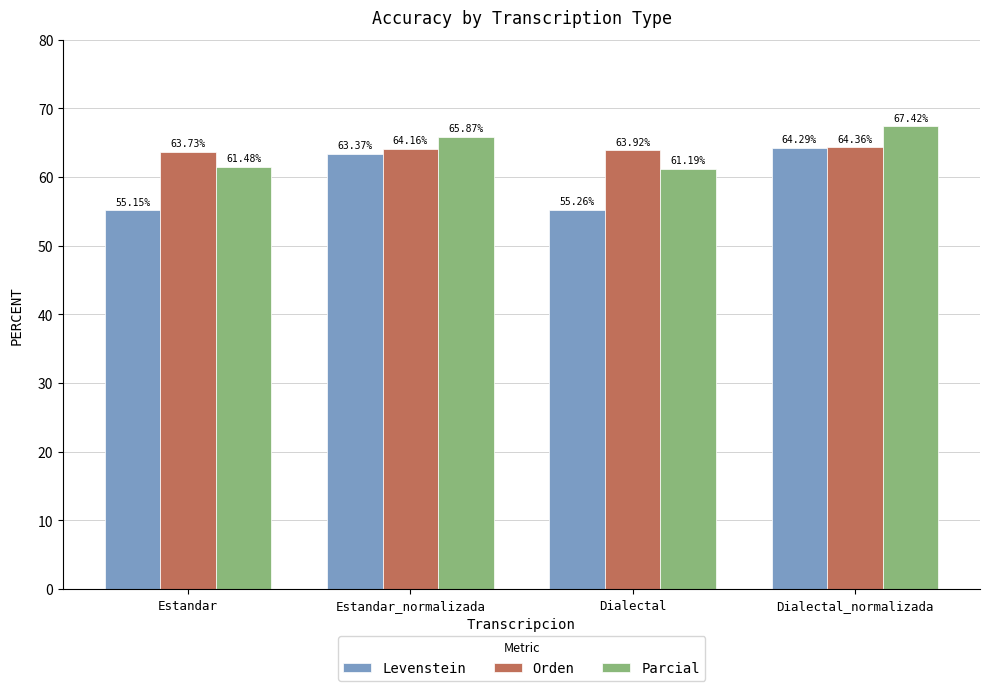

At how many categories does at least one series exceed 60?

4